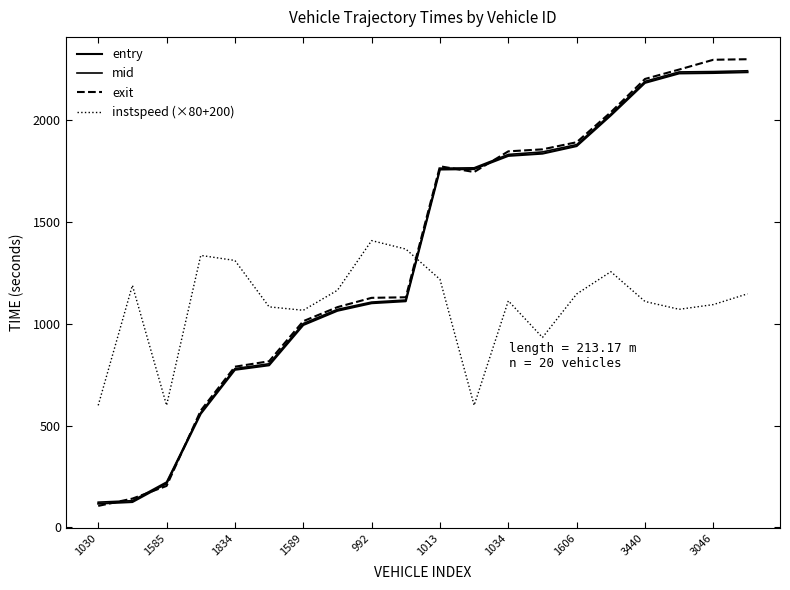

What is the highest value of the entry series?

2237.2